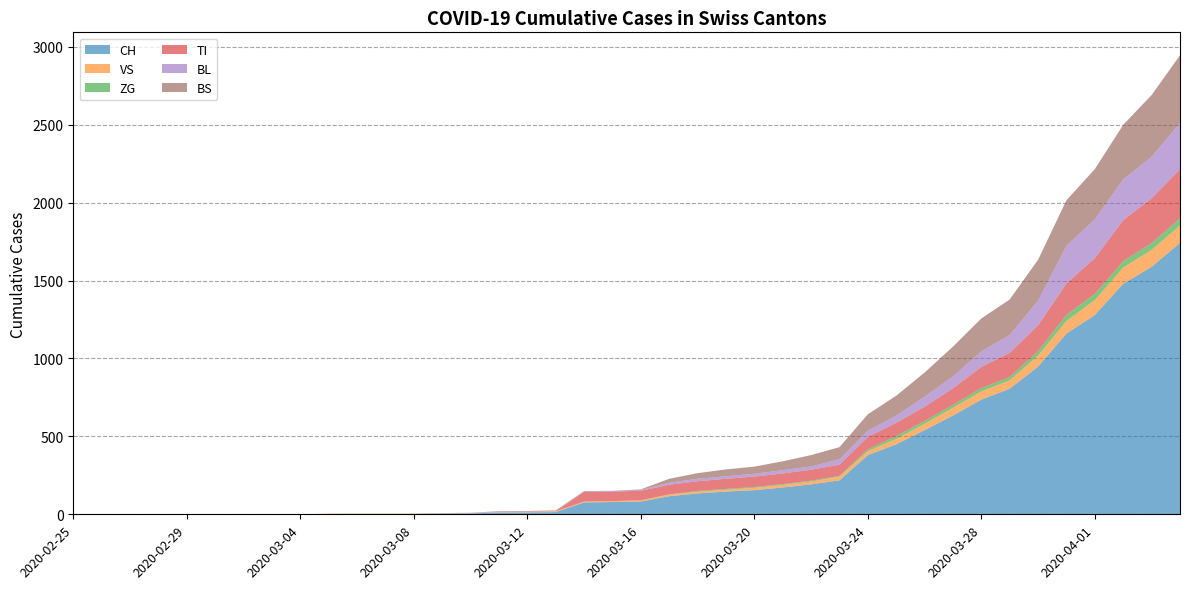

Reading left to right, extract all data points from this chart.

CH: 0	0	0	0	0	0	0	0	0	2	3	3	3	5	6	11	12	14	76	79	82	116	134	146	155	172	192	218	380	449	540	634	736	806	948	1160	1279	1480	1588	1742
VS: 0	0	0	0	0	0	0	0	0	2	2	2	2	2	2	3	3	5	6	6	8	11	11	12	15	17	19	24	25	35	41	50	53	54	71	81	96	104	109	112
ZG: 0	0	0	0	0	0	0	0	0	0	0	0	0	0	0	0	0	0	0	0	0	1	5	5	5	5	5	5	12	18	18	18	21	21	29	39	40	41	44	46
TI: 0	0	0	0	0	0	0	0	0	0	0	0	0	0	0	0	0	0	61	61	61	62	62	65	67	68	70	71	80	85	91	107	136	155	165	202	229	263	287	314
BL: 0	0	0	0	0	0	0	0	0	0	0	0	0	1	2	2	2	2	2	5	5	13	16	16	18	21	21	35	40	46	65	76	100	115	158	242	249	262	266	298
BS: 0	0	0	0	0	0	0	0	0	0	0	0	0	0	0	4	4	4	4	0	4	25	36	44	46	57	73	78	105	128	155	191	211	228	263	292	323	350	397	434